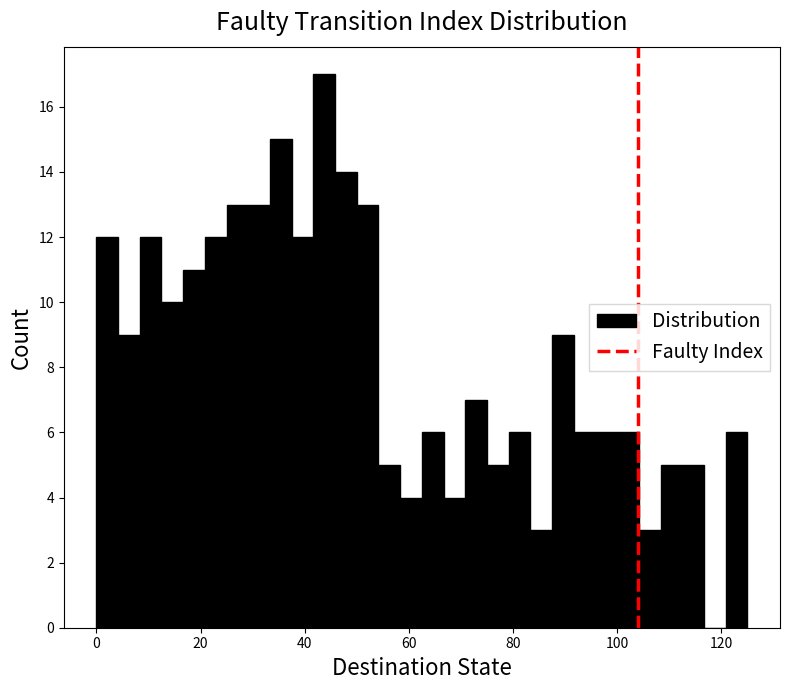

Around what value on the x-axis is the tallest bar? Give the approximate position of its centre, as read against the axis.

44